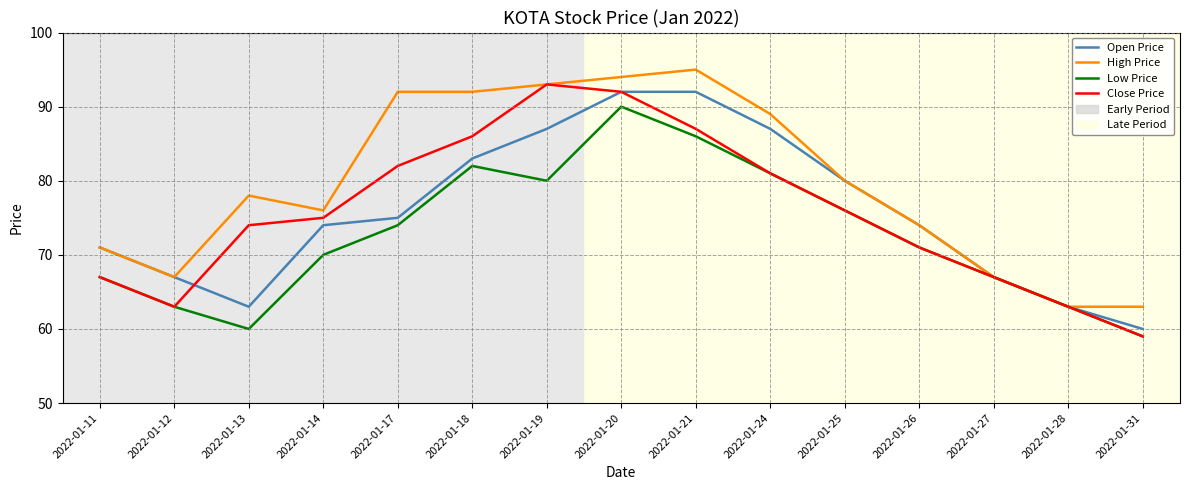

At how many categories does at least one series exceed 60?

15